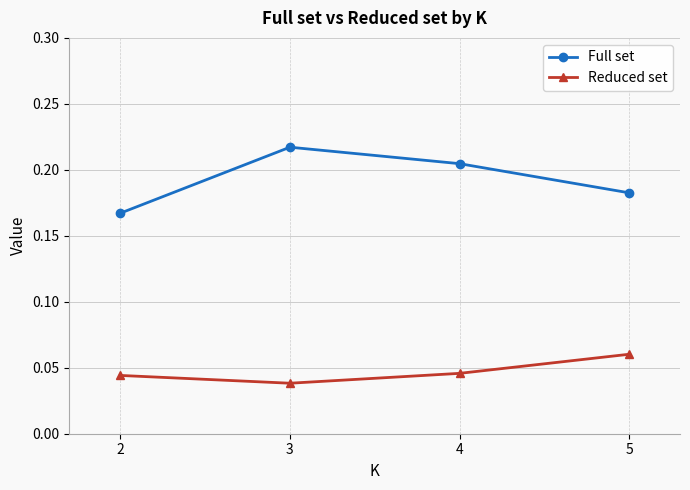

Does the chart display data point markers on the line(s)?

Yes